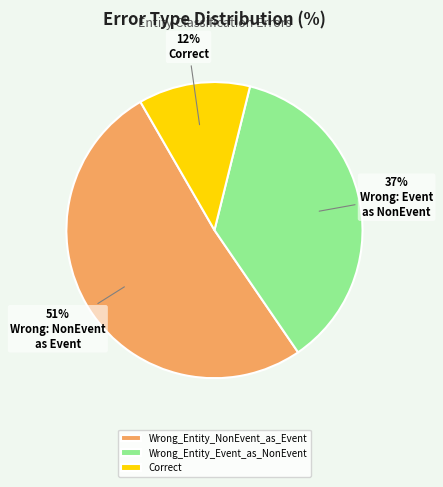

Rank the categories by value from lowest to highest.

Correct, Wrong_Entity_Event_as_NonEvent, Wrong_Entity_NonEvent_as_Event